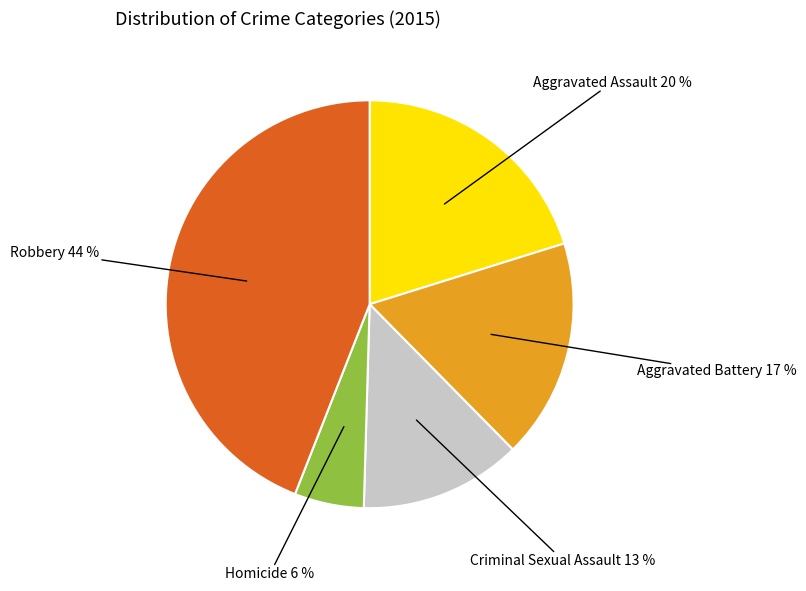

What percentage is the Homicide slice, to the nearest percent?

6%